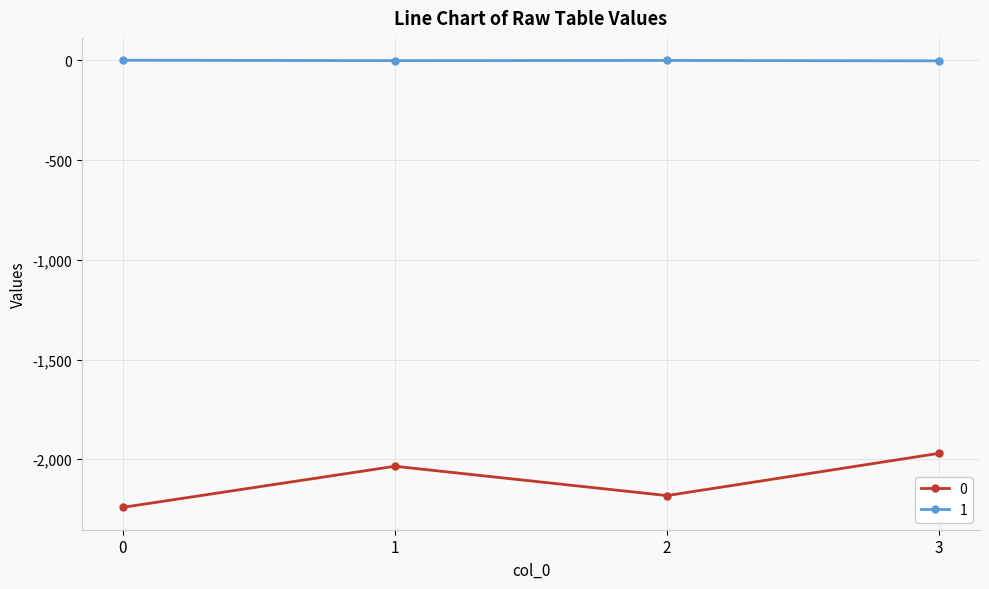

True or false: 1 has more than 1 points higher than both neighbors.

False